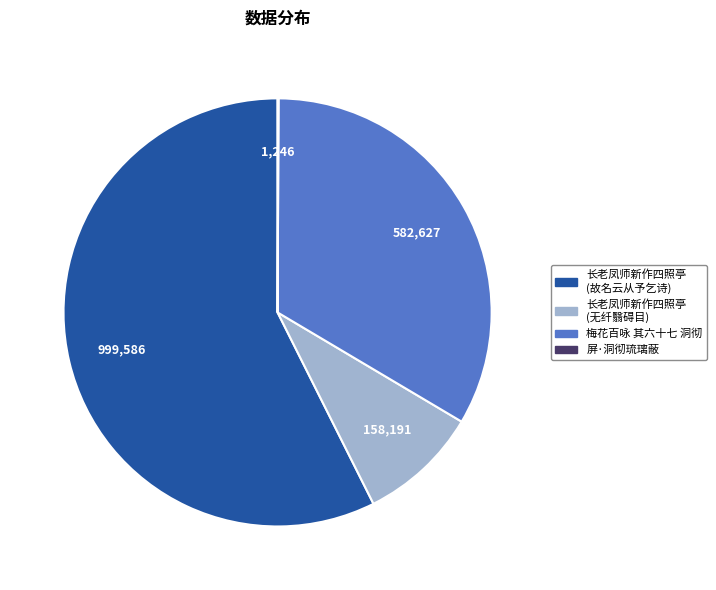

Is there a majority slice in this chart?

Yes